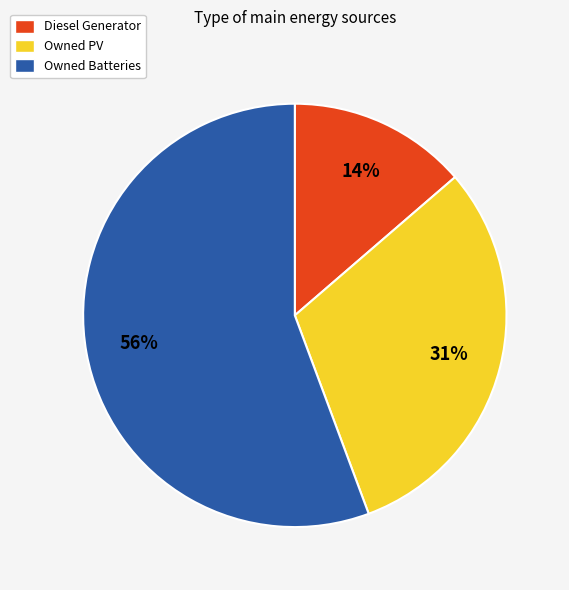

Between Owned PV and Diesel Generator, which is larger?

Owned PV